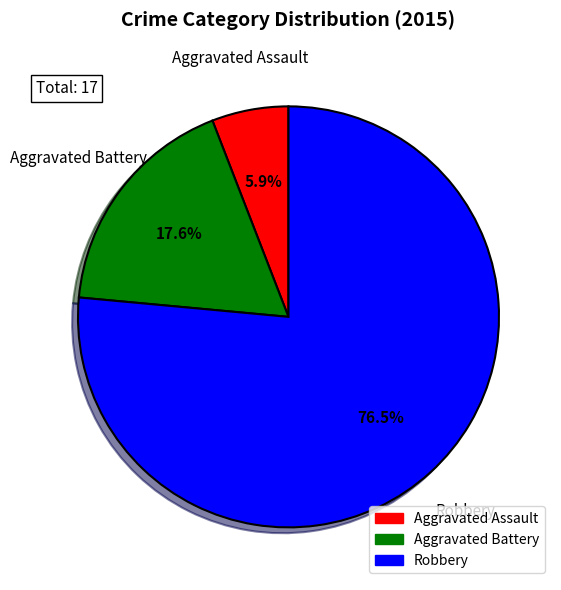

Which slice is the largest?

Robbery